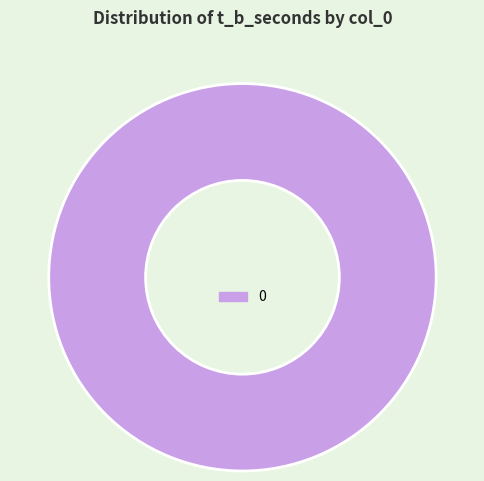

Count the number of slices in the pie.

1